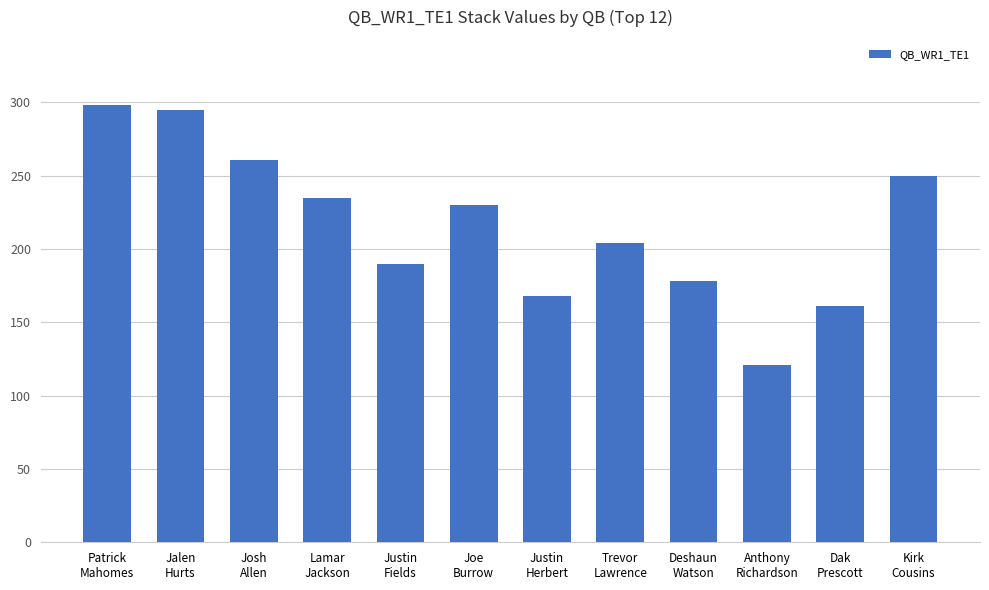

Which has a higher value, Deshaun
Watson or Kirk
Cousins?

Kirk
Cousins